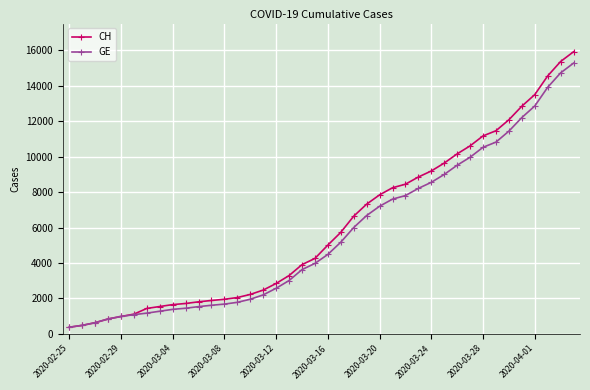

What is the value of the CH point at the 39th from the left?

15375